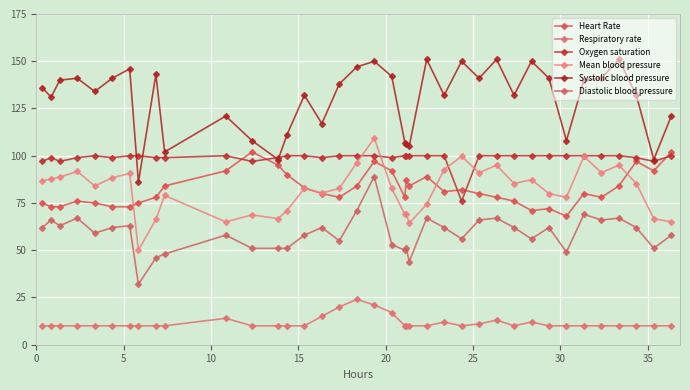

What is the sum of all Mean blood pressure values?

3107.1